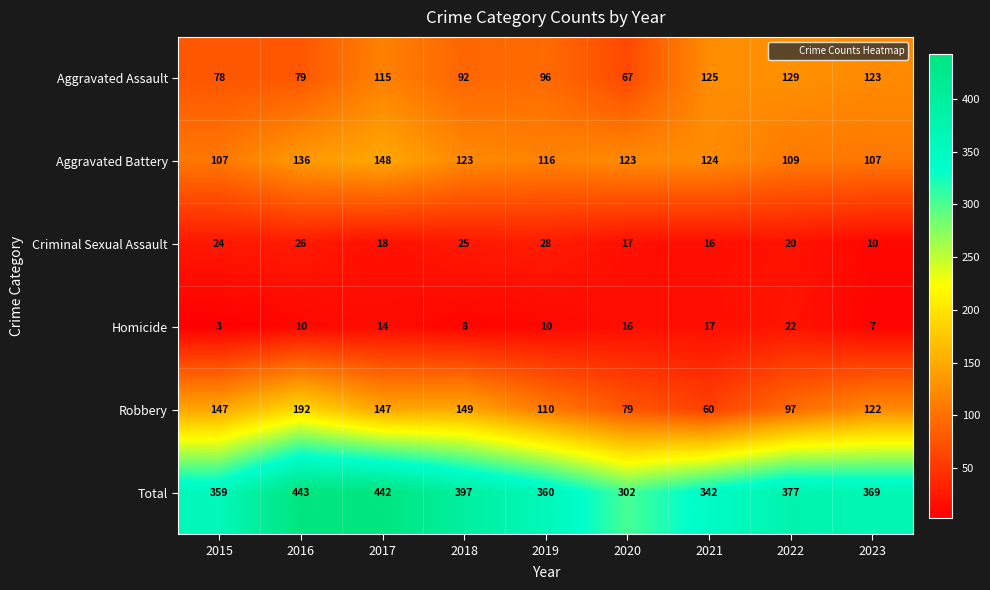

List the series in order of their peak value, highest first.

Total, Robbery, Aggravated Battery, Aggravated Assault, Criminal Sexual Assault, Homicide